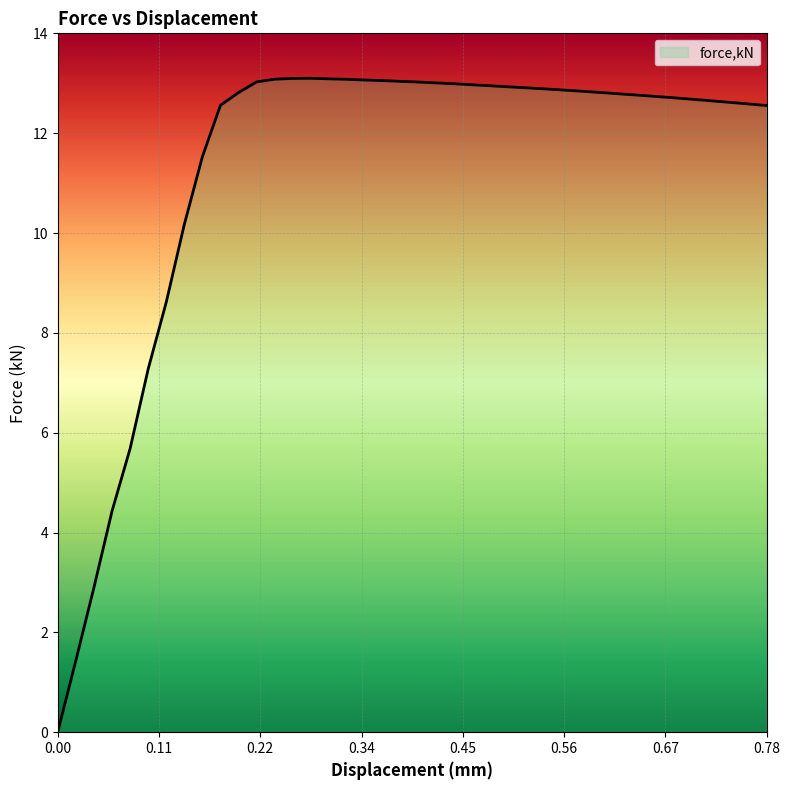

What is the greatest value displayed?

13.1